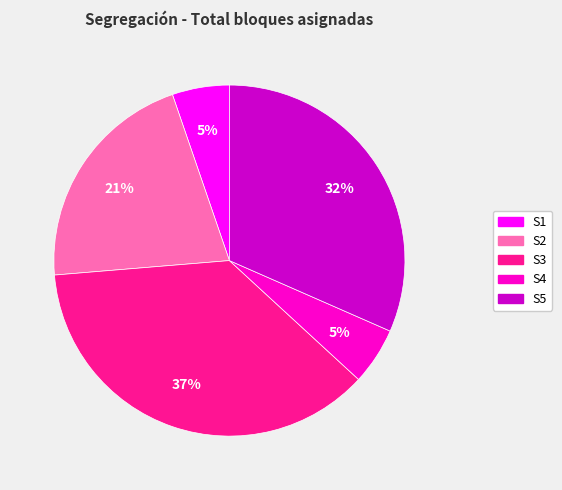

Which slice is the largest?

S3